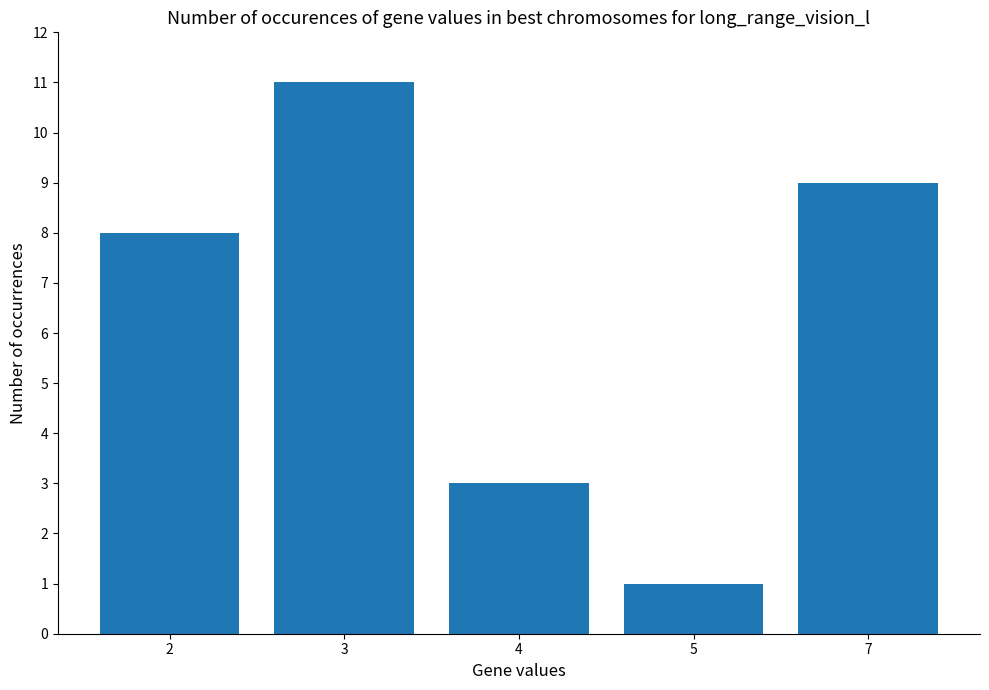

What is the value of the 1st bar from the left?

8